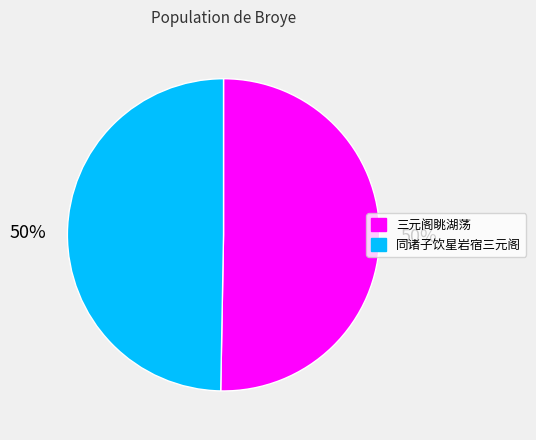

Combined, do 三元阁眺湖荡 and 同诸子饮星岩宿三元阁 account for over 50%?

Yes